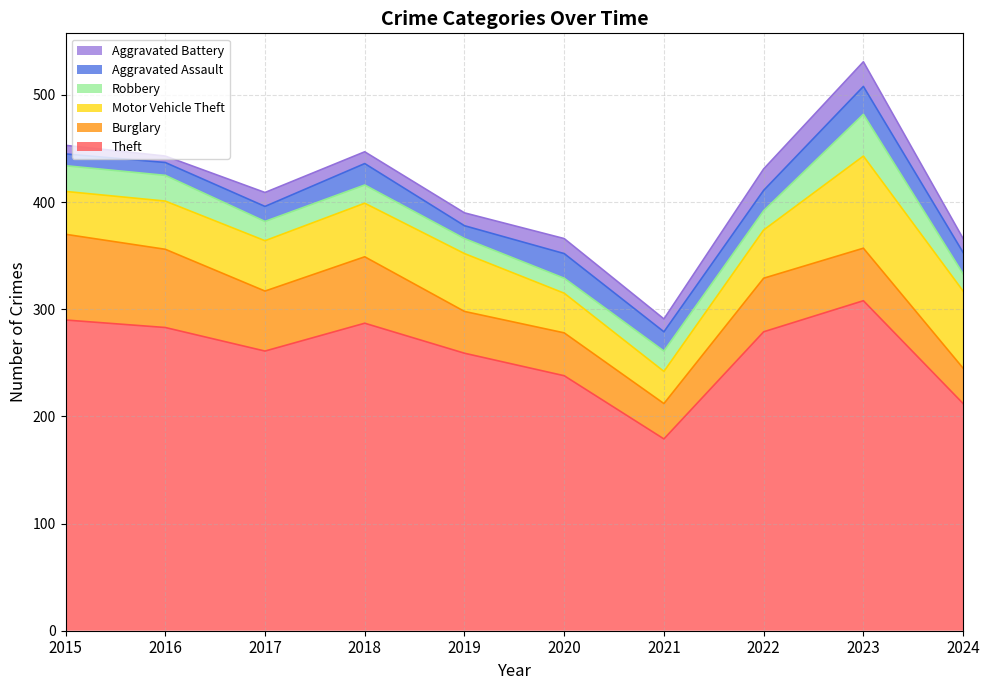

Reading left to right, what are all the values shown in this chart?

Theft: 290	283	261	287	259	238	179	279	308	212
Burglary: 80	73	56	62	39	40	33	50	49	33
Motor Vehicle Theft: 40	45	47	50	54	37	30	45	86	72
Robbery: 24	24	18	17	14	14	19	18	39	16
Aggravated Assault: 11	12	14	20	12	23	18	19	26	20
Aggravated Battery: 8	6	13	11	12	14	12	20	23	13